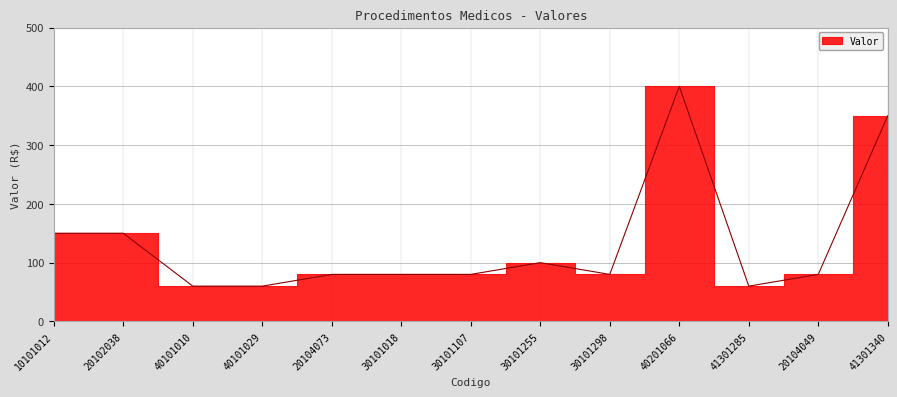

What is the value of the 1st point from the left?

150